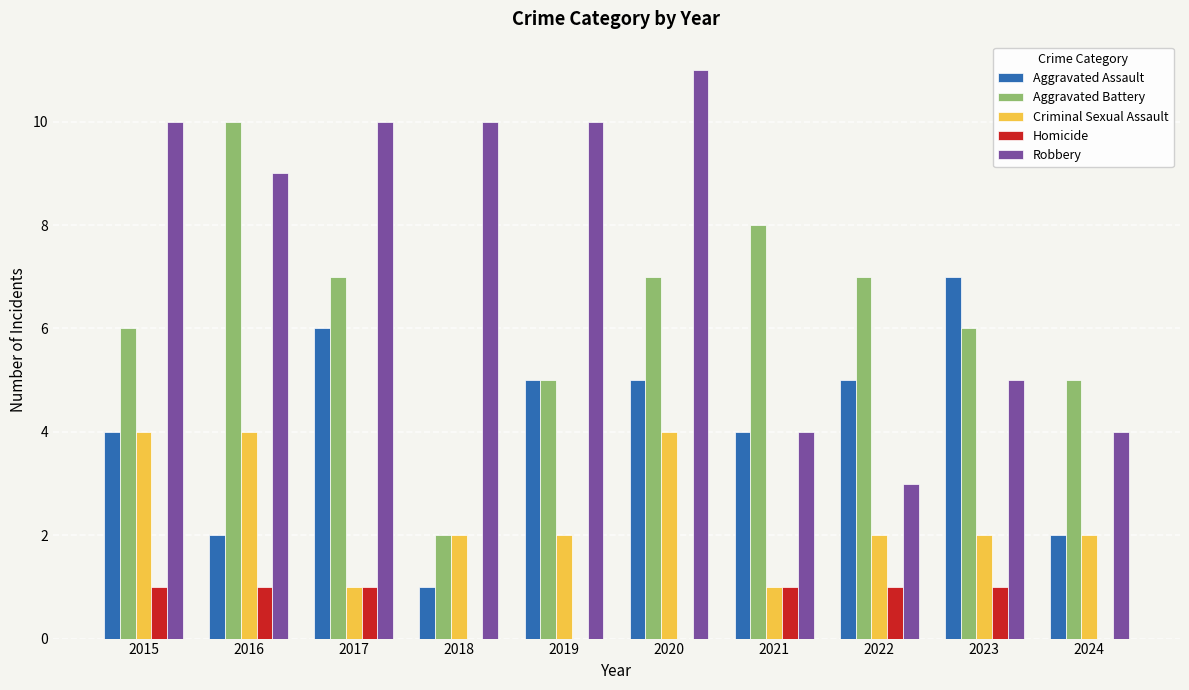

What are all the series names shown in the legend?

Aggravated Assault, Aggravated Battery, Criminal Sexual Assault, Homicide, Robbery